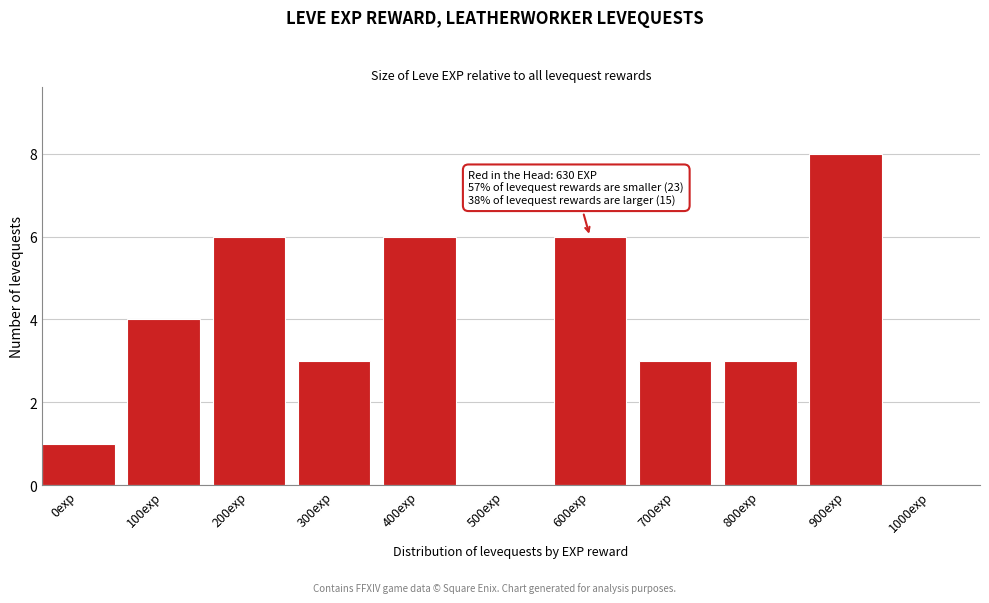

Reading left to right, transcribe all the data shown in this chart.

0exp=1	100exp=4	200exp=6	300exp=3	400exp=6	500exp=0	600exp=6	700exp=3	800exp=3	900exp=8	1000exp=0